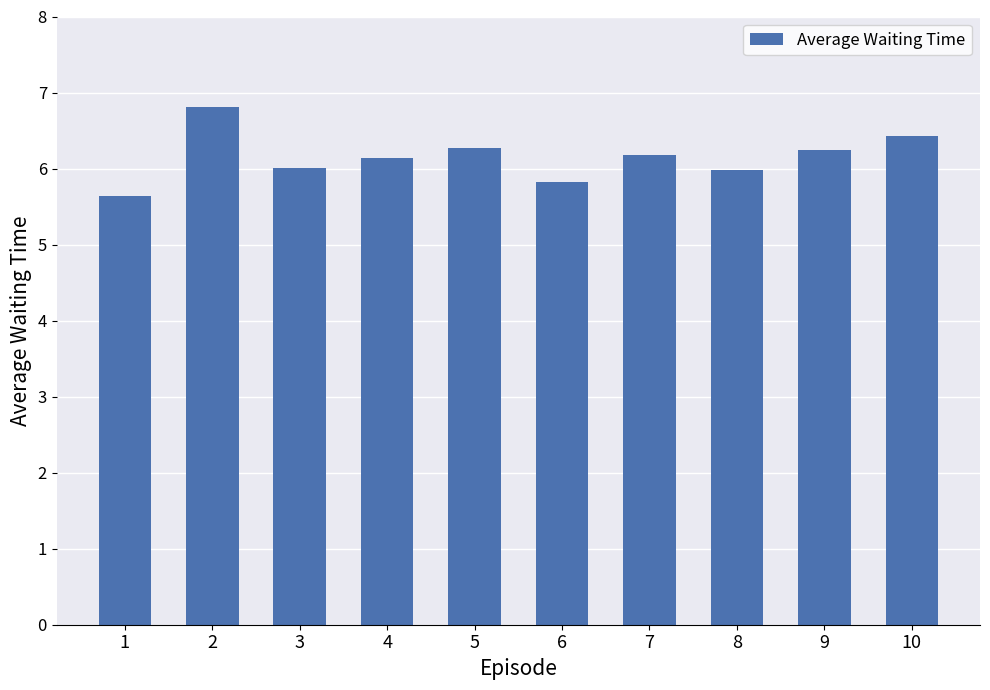

What is the maximum value shown in the chart?

6.8